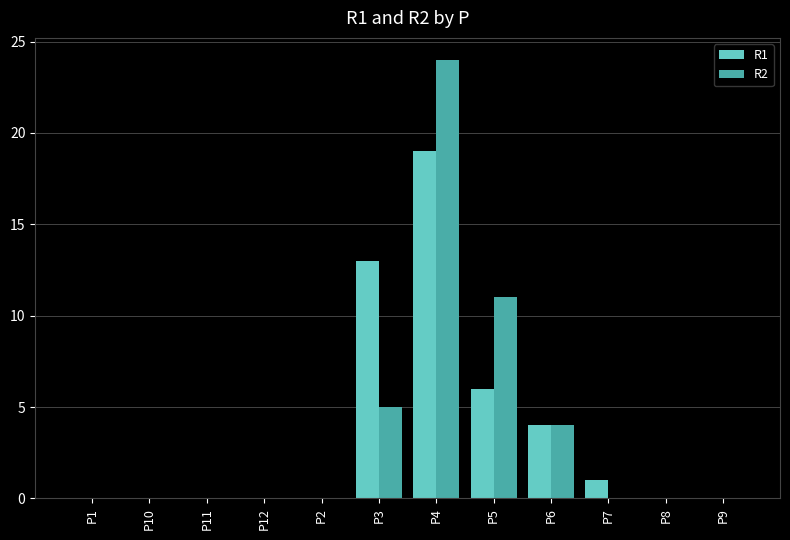

At which category is the sum across all series the highest?

P4